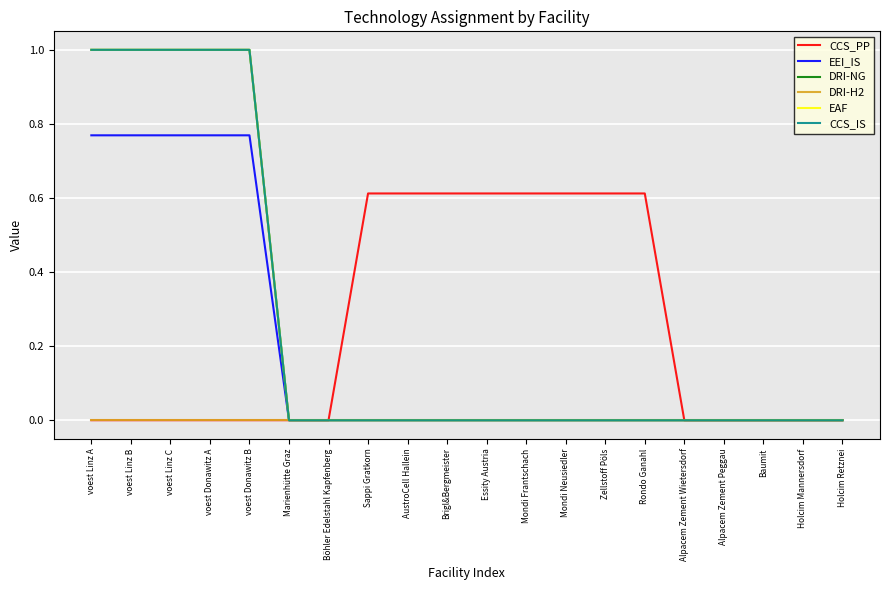

Does the chart have visible grid lines?

Yes